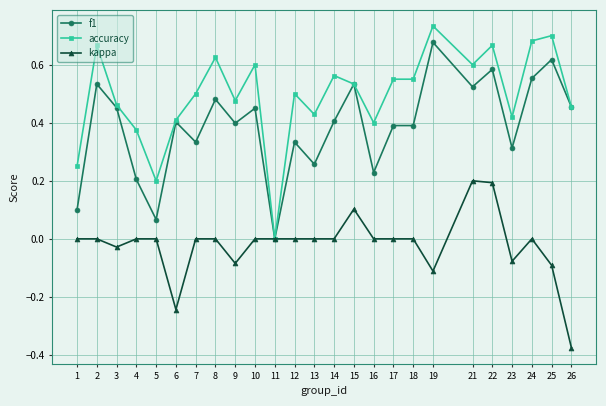

How many data points does each series have?

25